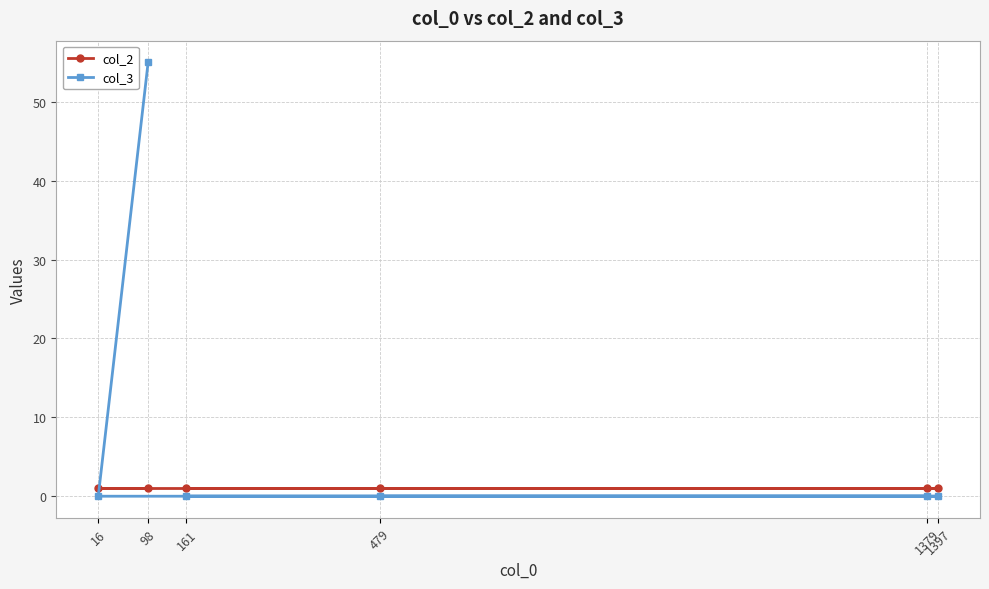

Reading left to right, extract all data points from this chart.

col_2: 16=1	98=1	161=1	479=1	1379=1	1397=1
col_3: 16=0	98=55	161=0	479=0	1379=0	1397=0